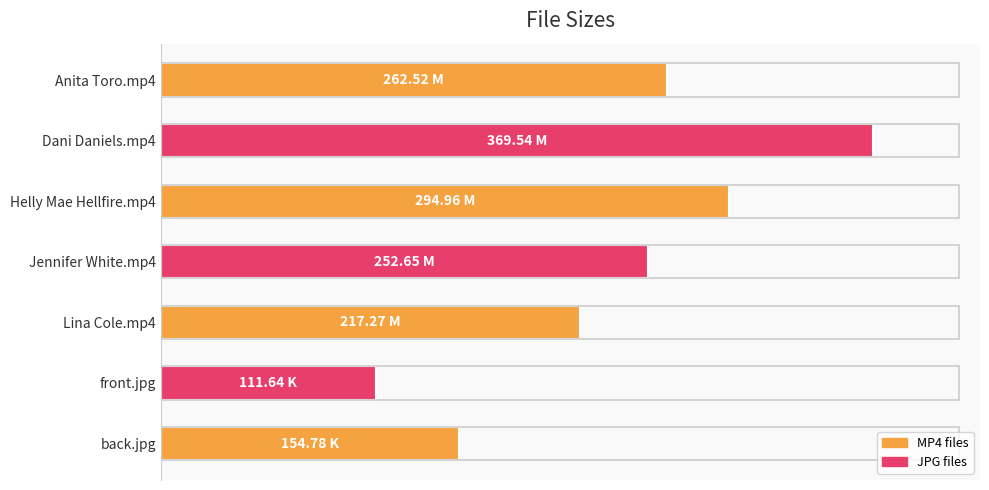

Which label corresponds to the largest value in the chart?

Dani Daniels.mp4